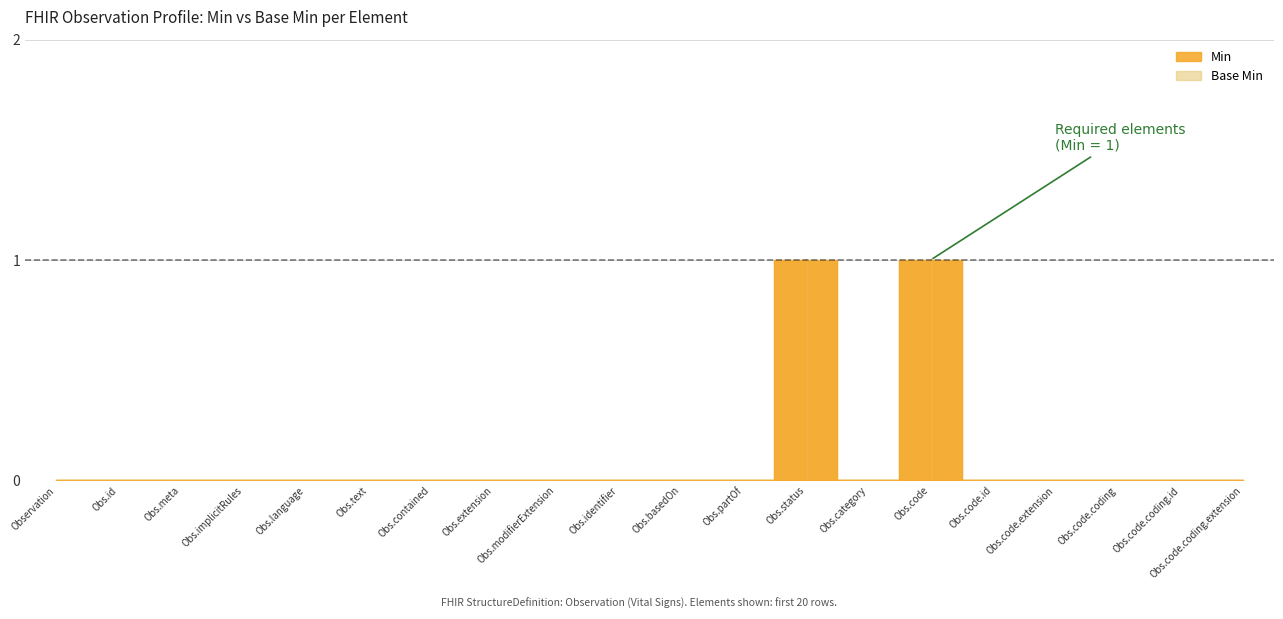

How many values in the Base Min series exceed 0?

2